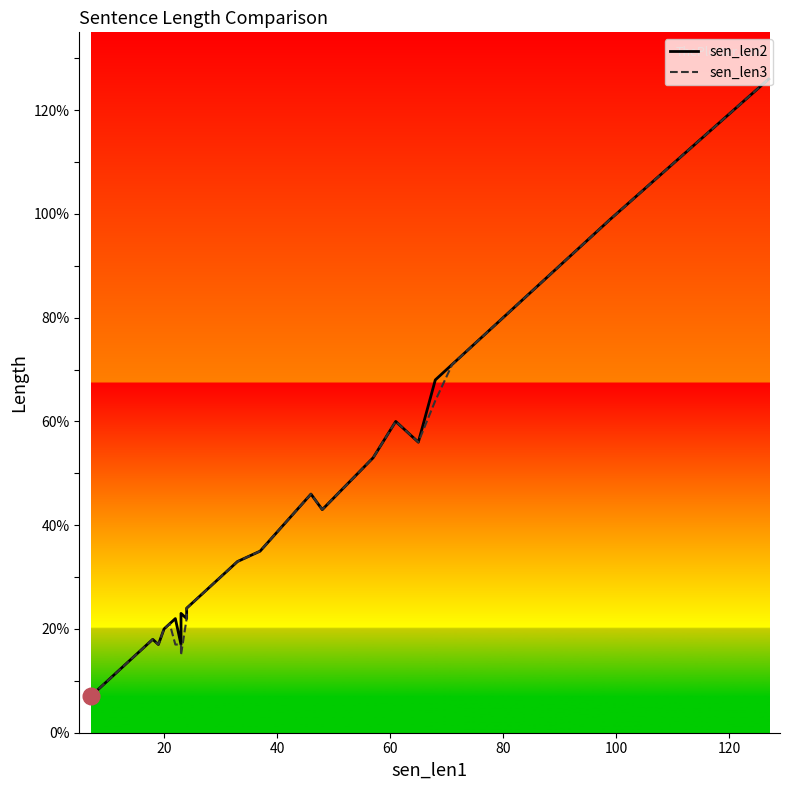

True or false: sen_len3 and sen_len2 intersect in this chart.

False